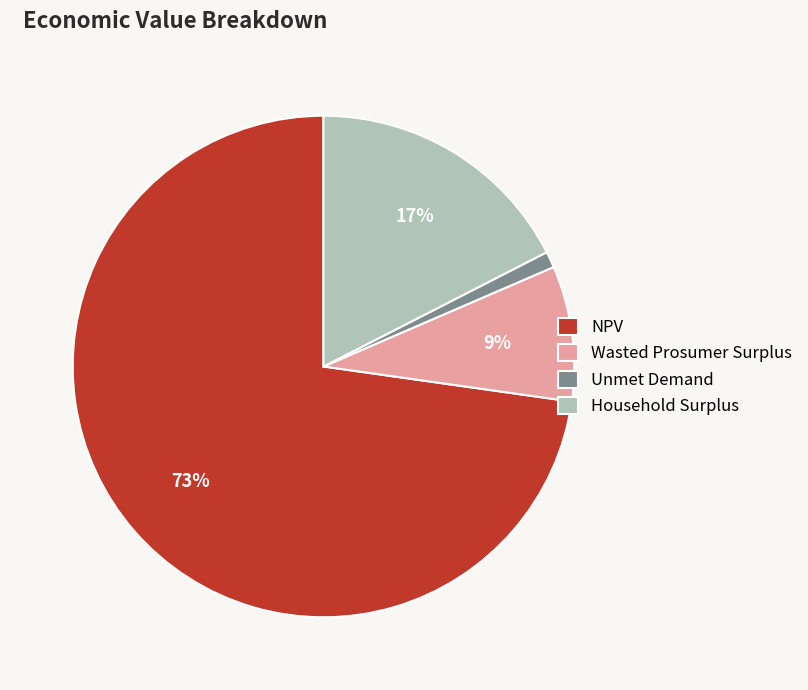

Which category accounts for the majority?

NPV